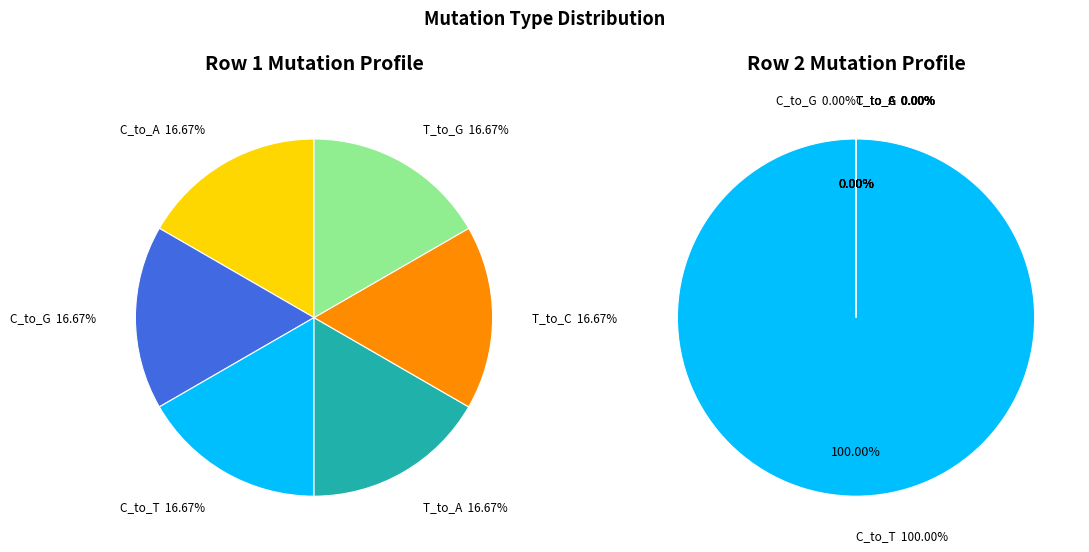

Which series changed the most between 0 and 1?

C_to_T